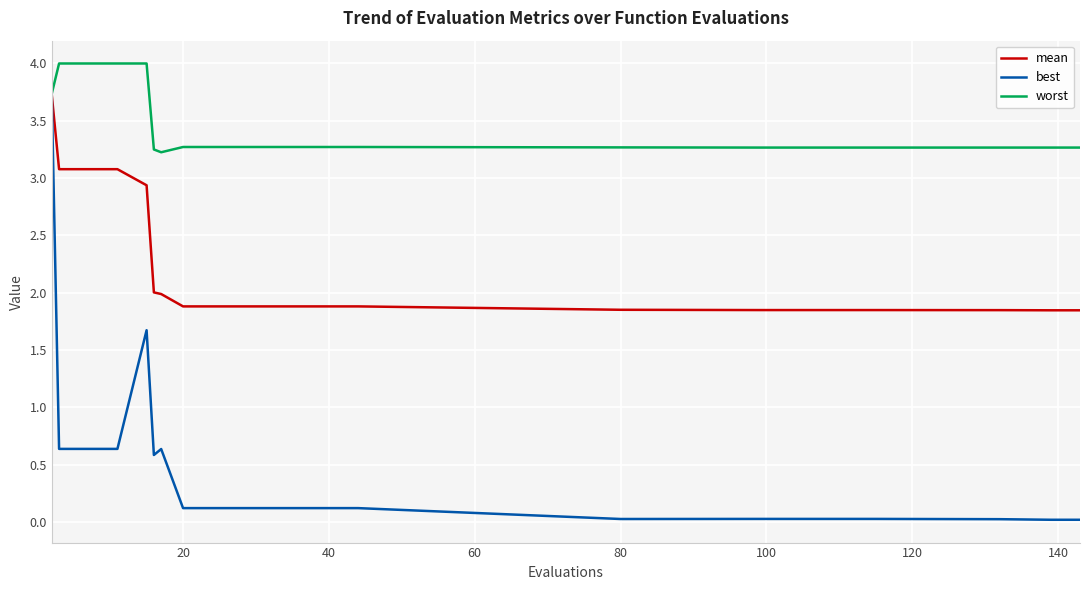

Rank the series by their average value, from highest to lowest.

worst, mean, best